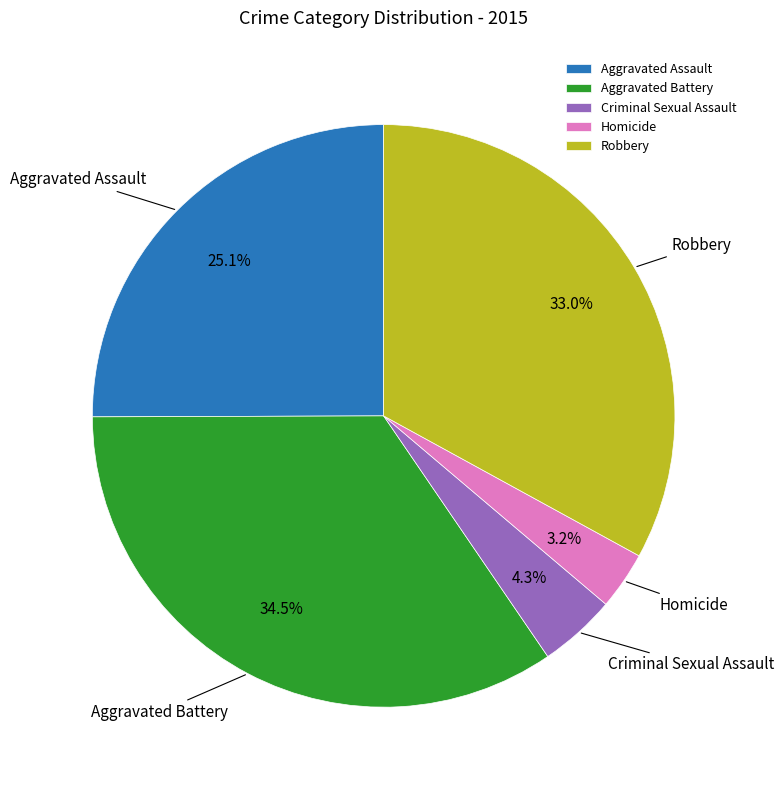

What percentage is NOT represented by Criminal Sexual Assault?

95.7%